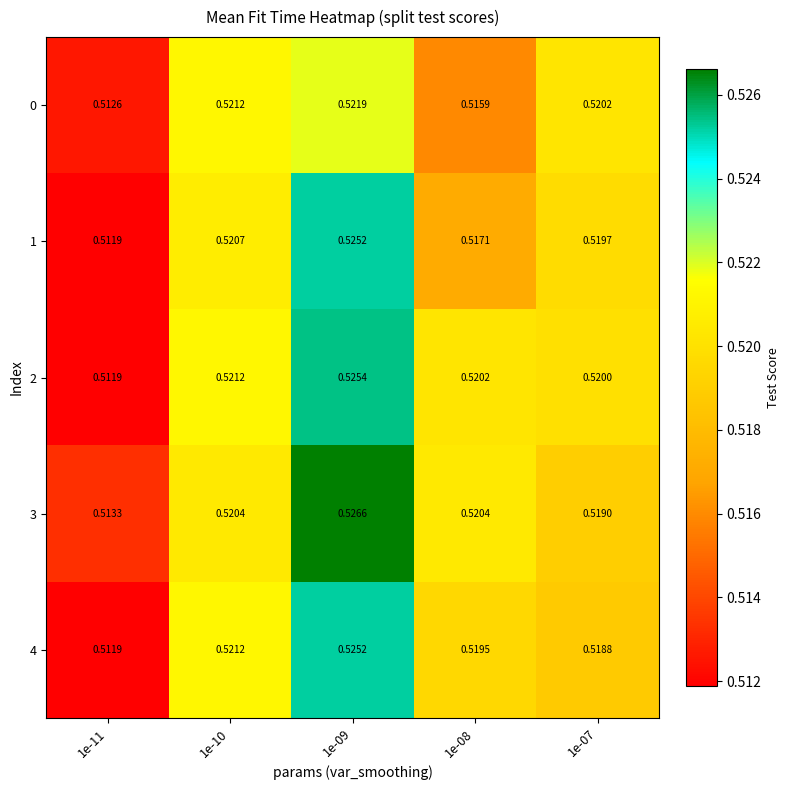

Is the value of 1 at 1e-11 greater than the value of 3 at 1e-09?

No